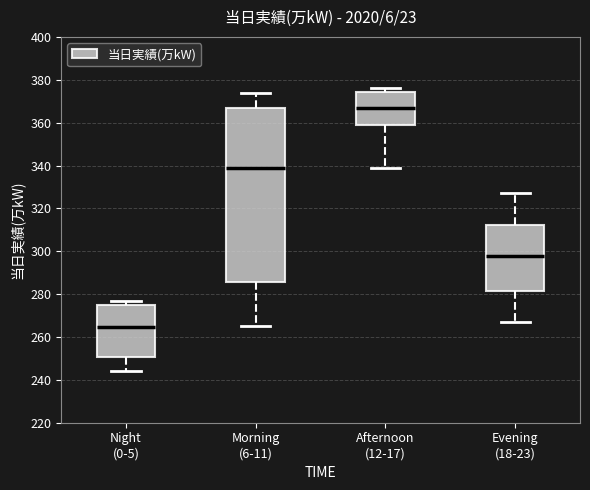

Reading left to right, transcribe this box plot: for each box, give where its median line is, the range the box spans, and where its two whiskers end, as read against the y-axis. The values are not printed on the chart, so give them approximately, as read against the axis.

Night (0-5): median 264, box 250 to 274, whiskers 244 to 278
Morning (6-11): median 340, box 286 to 366, whiskers 266 to 374
Afternoon (12-17): median 368, box 360 to 374, whiskers 340 to 376
Evening (18-23): median 298, box 282 to 312, whiskers 268 to 328